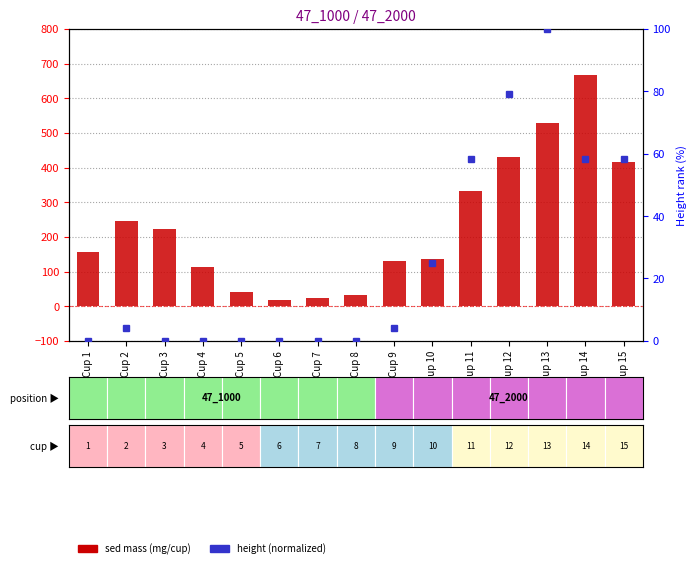

How many groups of bars are there?

15